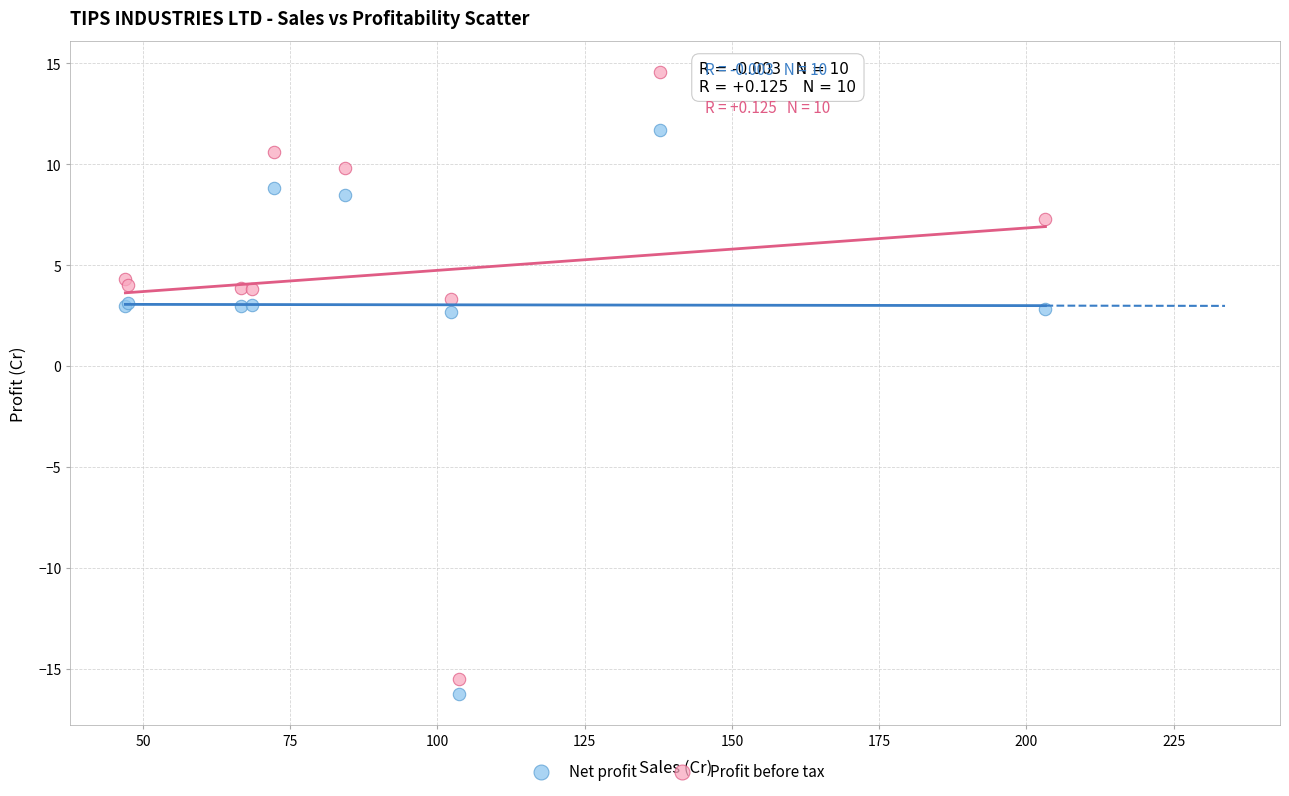

Which series reaches the maximum Y coordinate?

Profit before tax